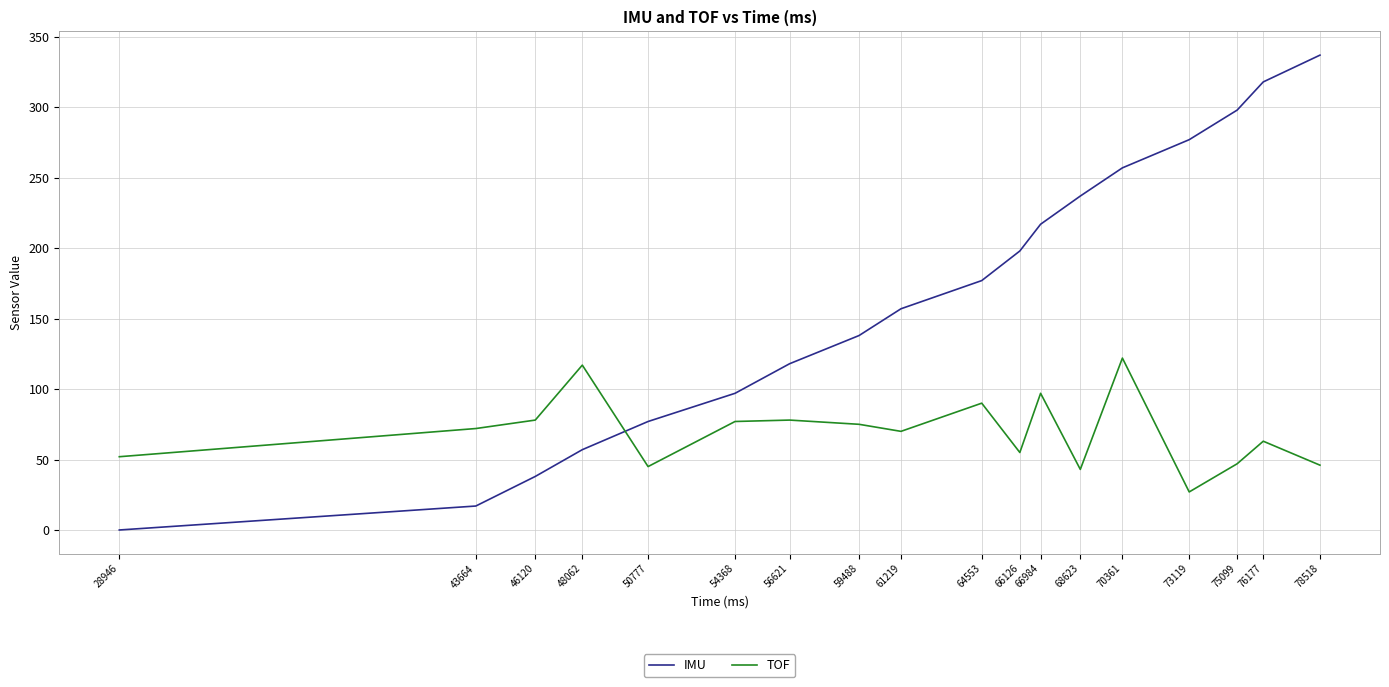

Is it true that TOF equals 43 at 68623?

True